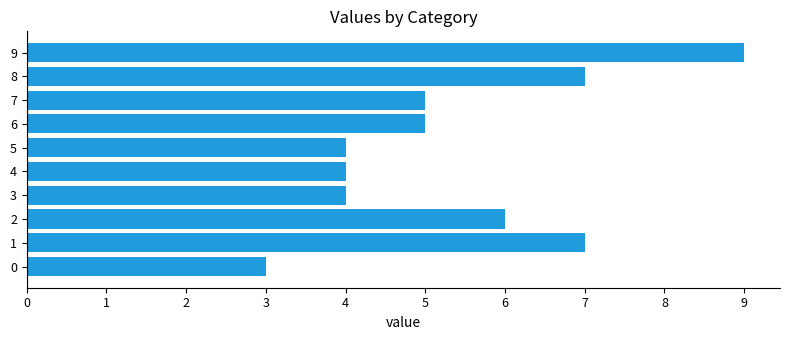

What is the difference between the maximum and minimum values?

6